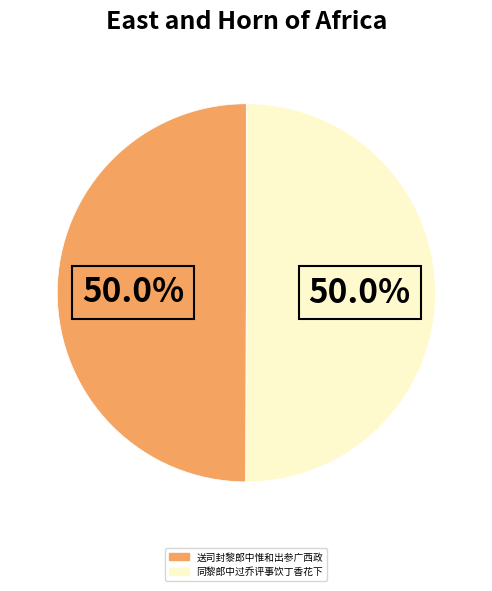

What is the ratio of the value at 同黎郎中过乔评事饮丁香花下 to the value at 送司封黎郎中惟和出参广西政?

1.0